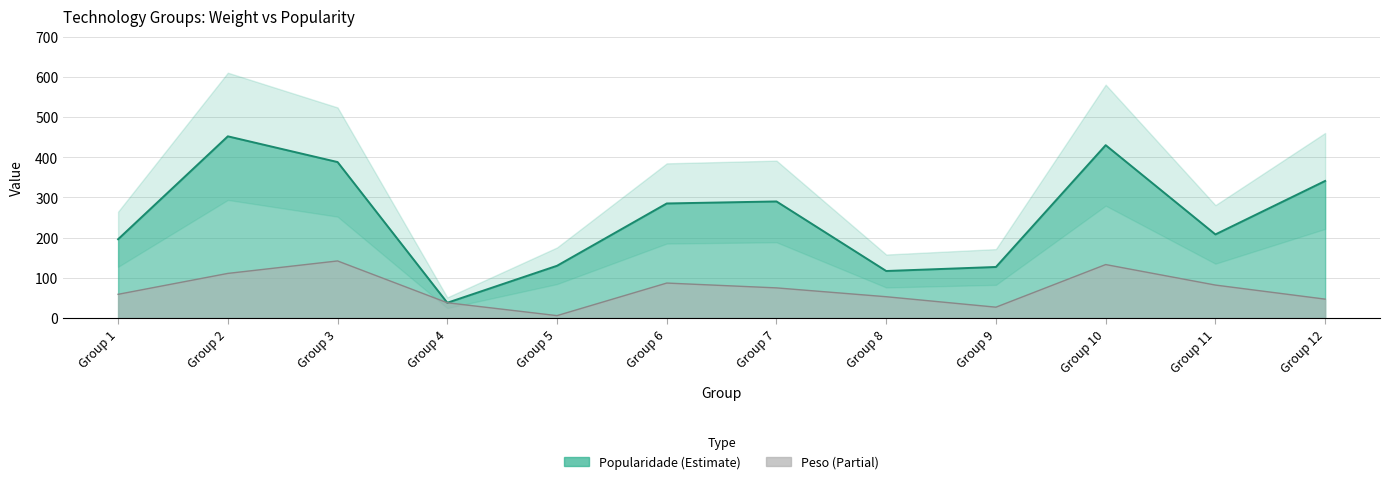

Between Group 2 and Group 9, which series saw the biggest shift?

popularidade